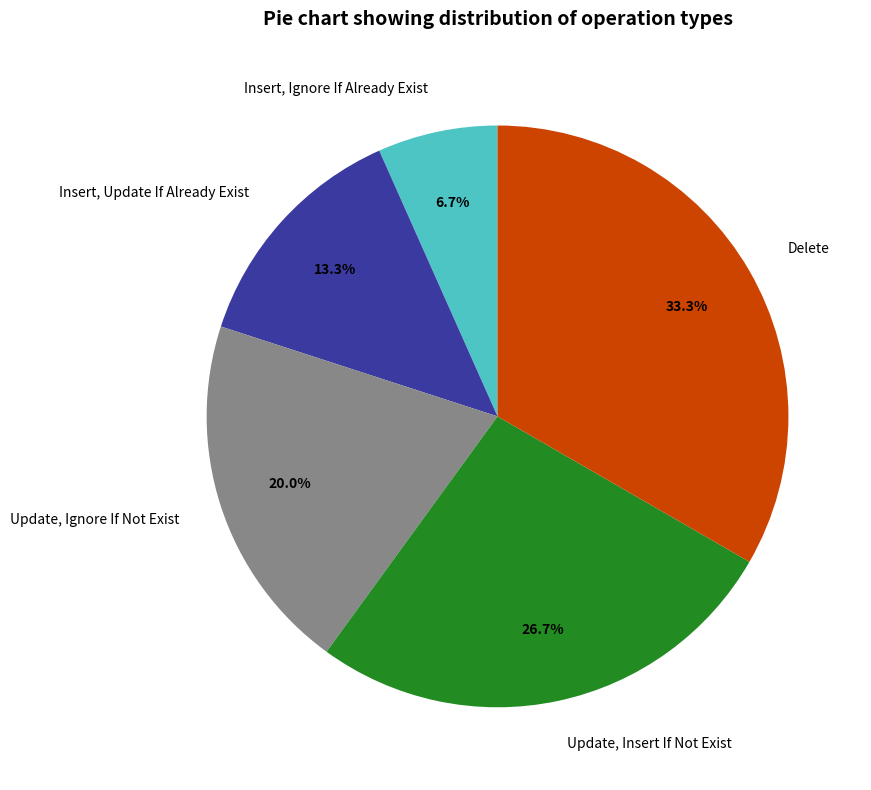

Rank the categories by value from highest to lowest.

Delete, Update, Insert If Not Exist, Update, Ignore If Not Exist, Insert, Update If Already Exist, Insert, Ignore If Already Exist